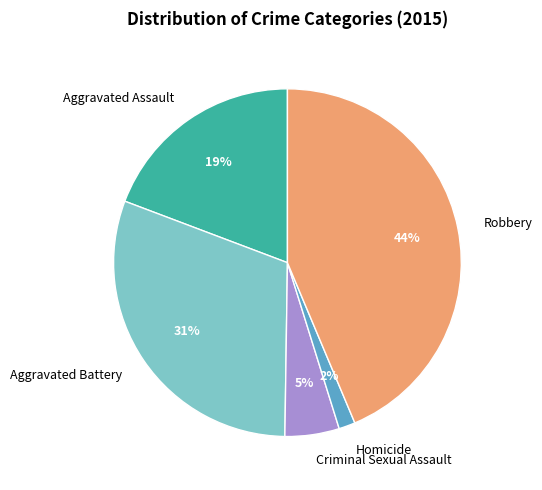

Which slice is the largest?

Robbery